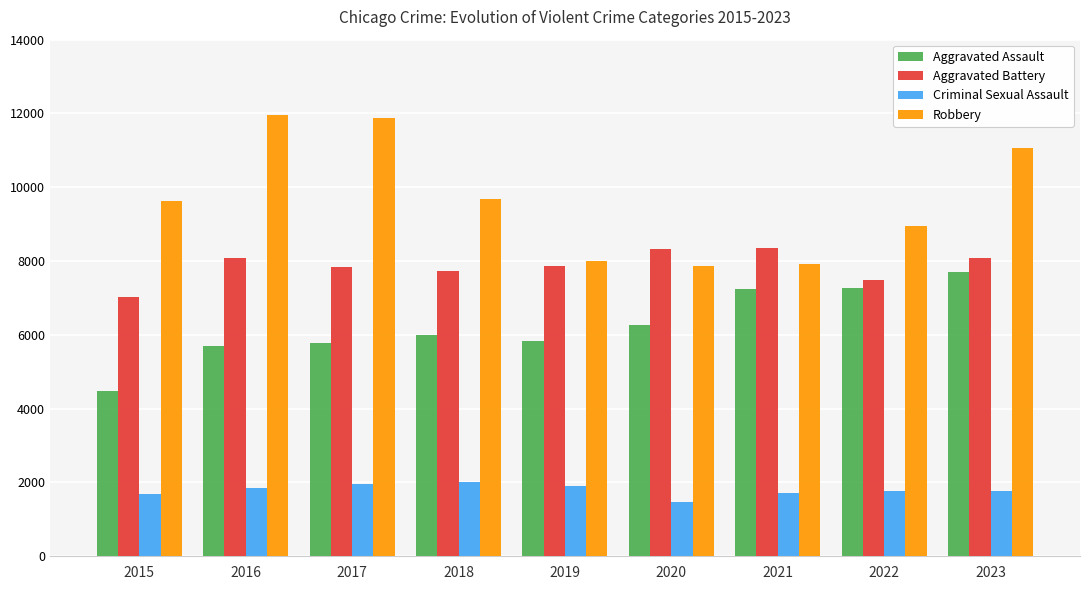

The Aggravated Battery series shows 7488 at 2022. True or false?

True